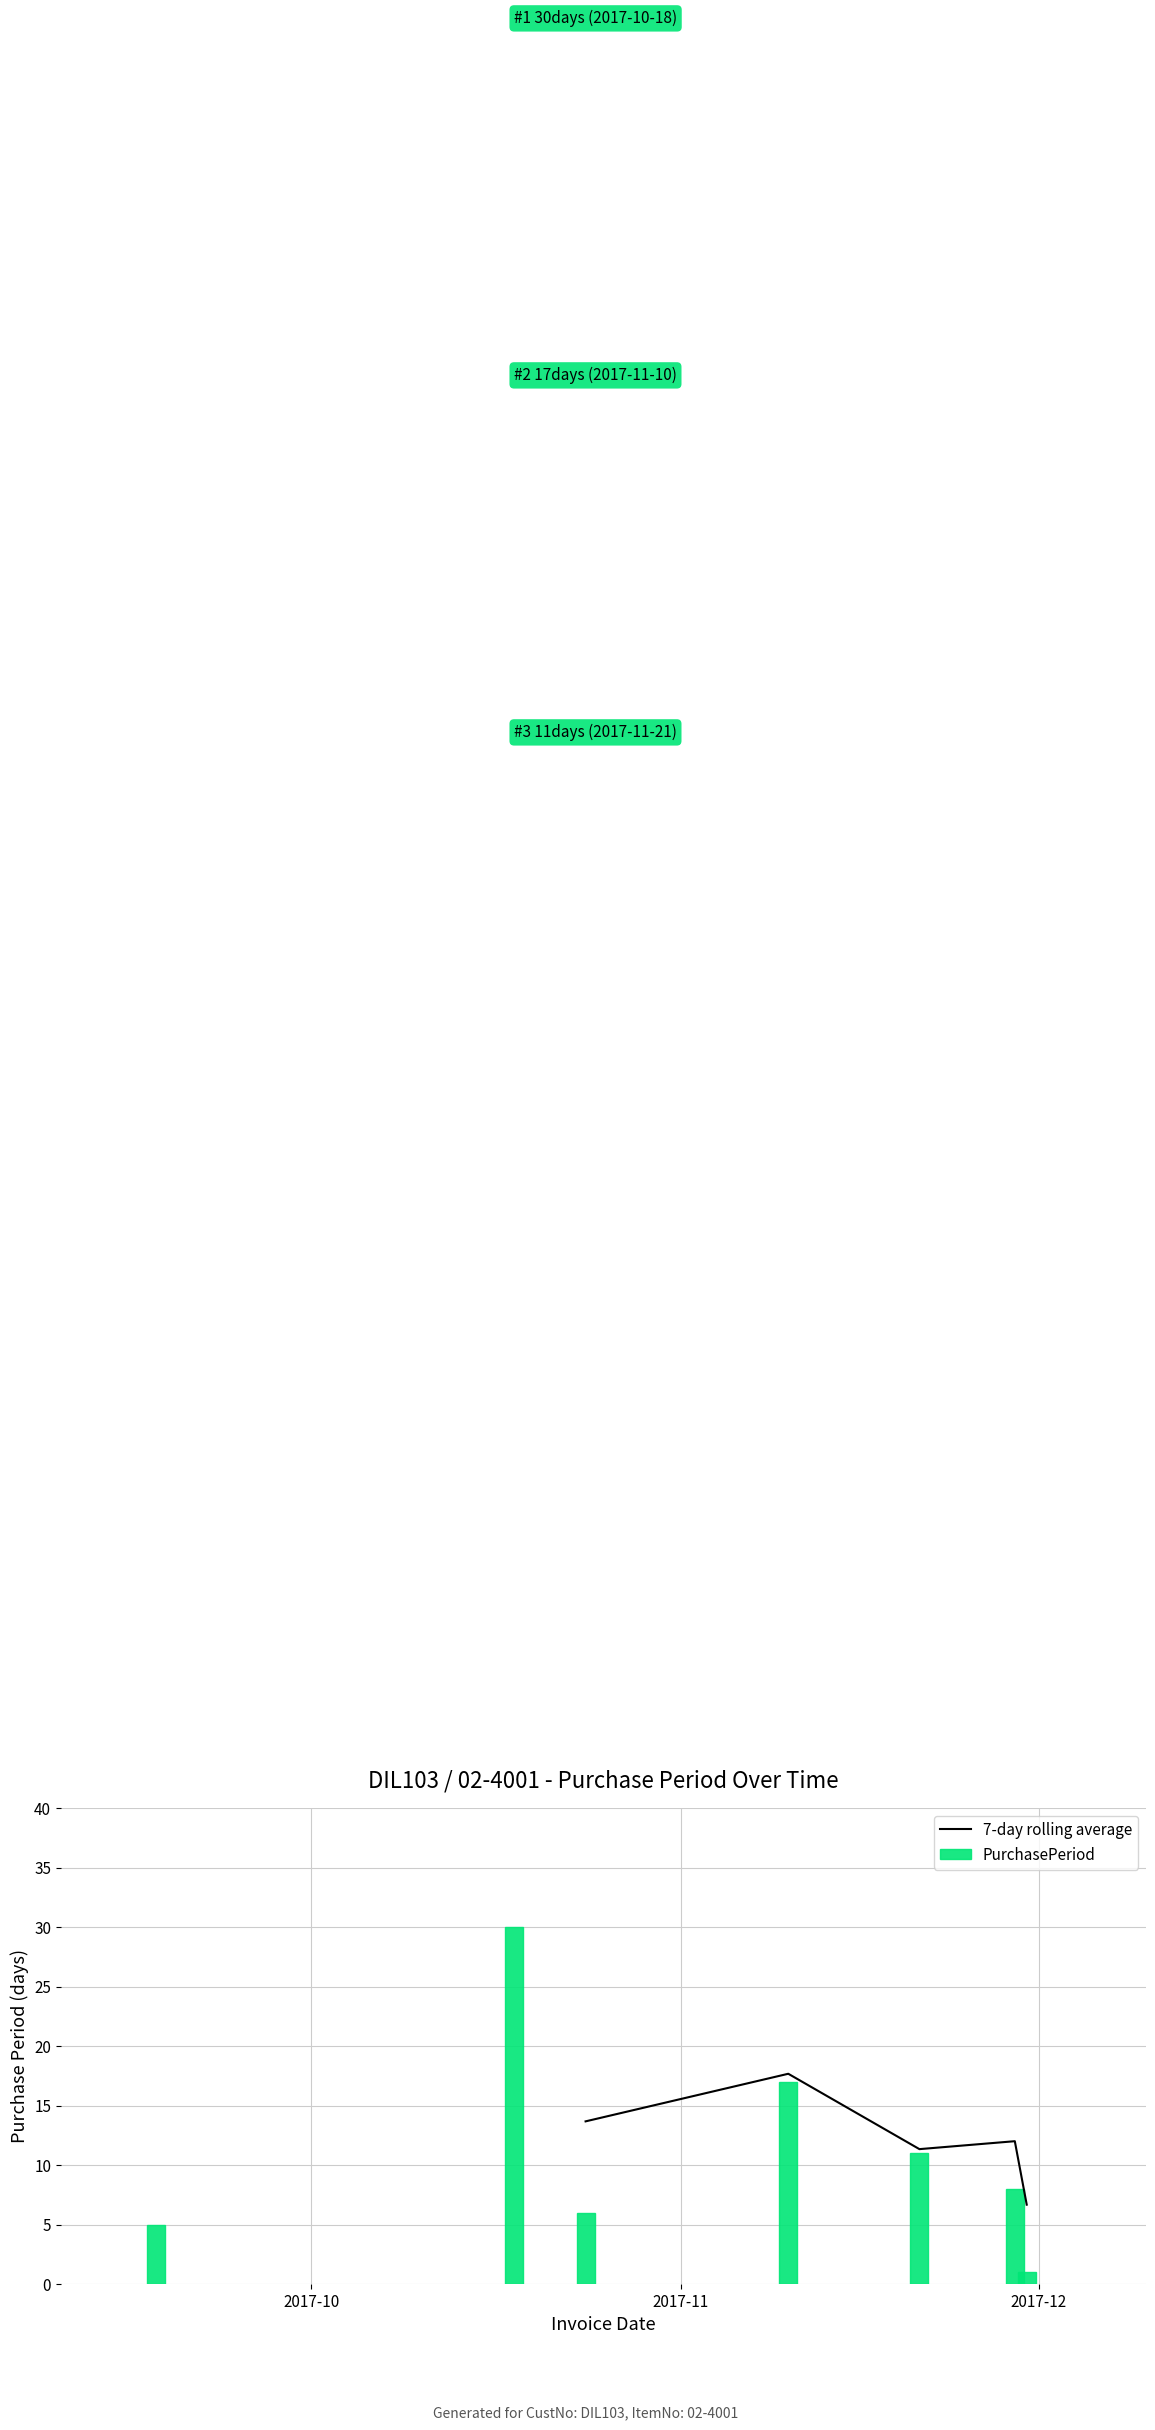

Where is the data nearest to the value 15?

2017-11-10